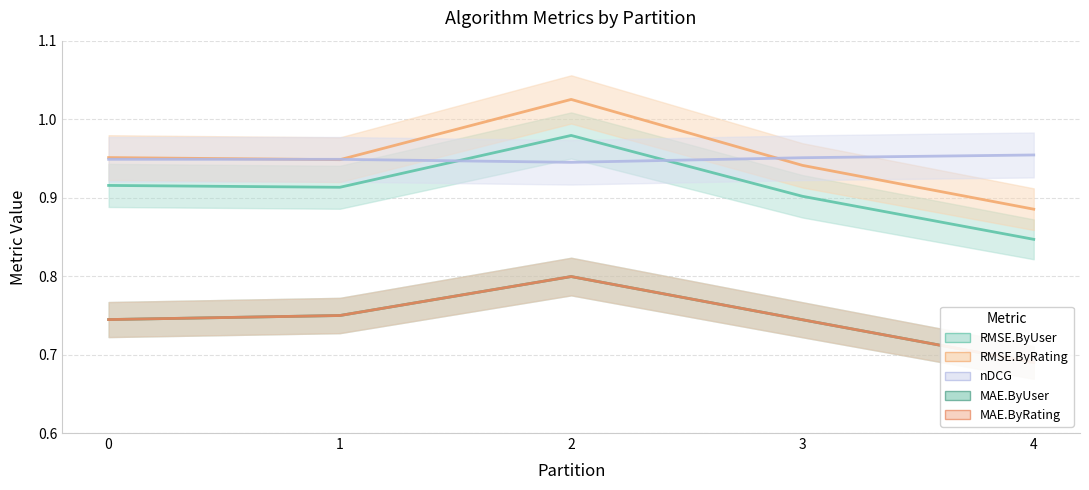

Reading right to left, transcribe all the data shown in this chart.

RMSE.ByUser: 3=0.9	4=0.8	2=1.0	0=0.9	1=0.9
RMSE.ByRating: 3=0.9	4=0.9	2=1.0	0=1.0	1=0.9
nDCG: 3=1.0	4=1.0	2=0.9	0=0.9	1=0.9
MAE.ByUser: 3=0.7	4=0.7	2=0.8	0=0.7	1=0.7
MAE.ByRating: 3=0.7	4=0.7	2=0.8	0=0.7	1=0.7